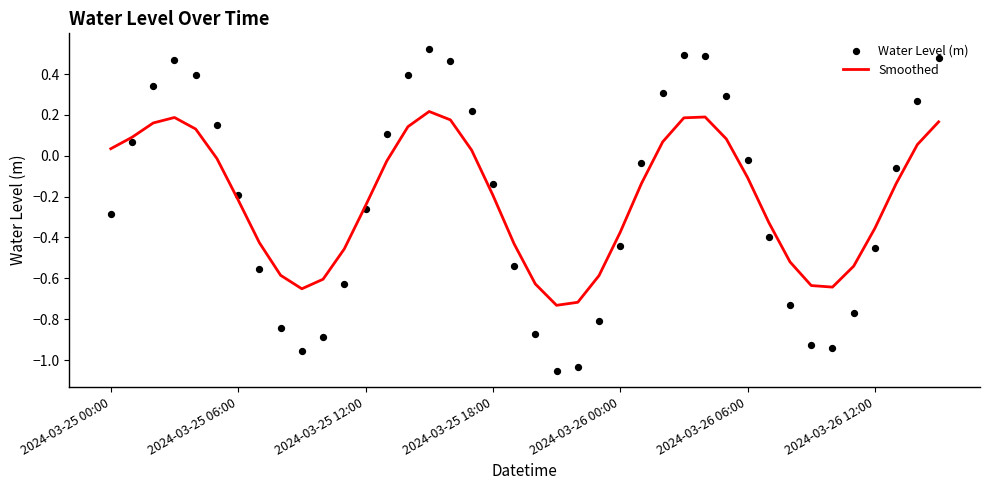

Is the value of Water Level (m) at 22 greater than the value of Smoothed at 2024-03-25 18:00?

No